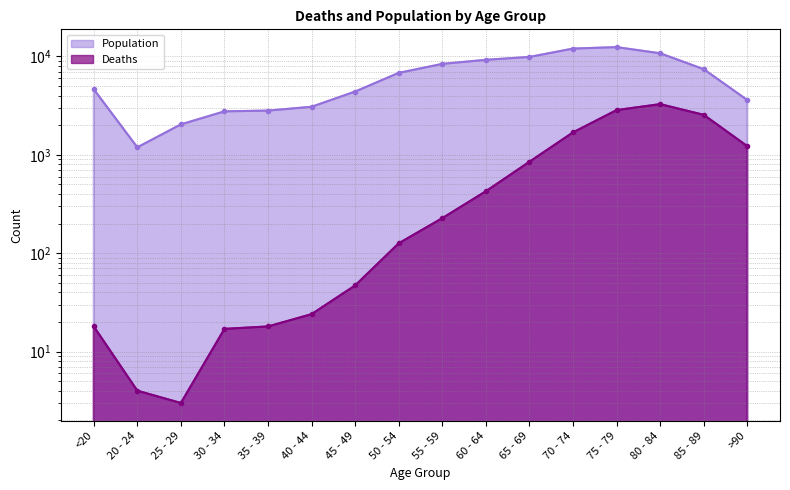

True or false: Deaths and Population cross at least once.

False